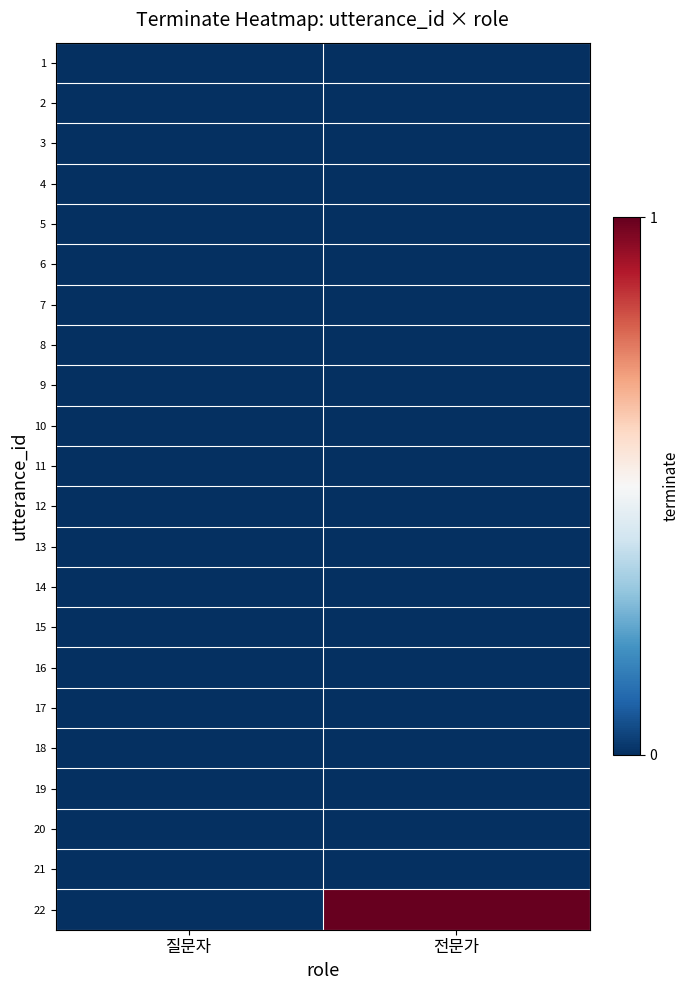

What is the total value across all series at 전문가?

1